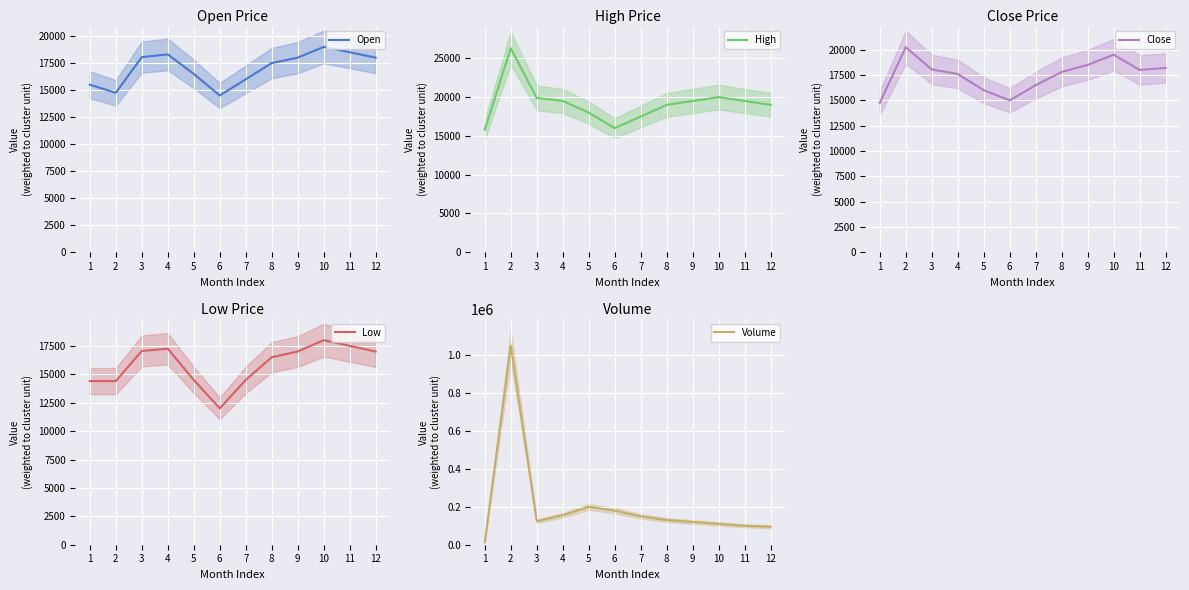

What is the value of the Low point at the 5th from the left?

14500